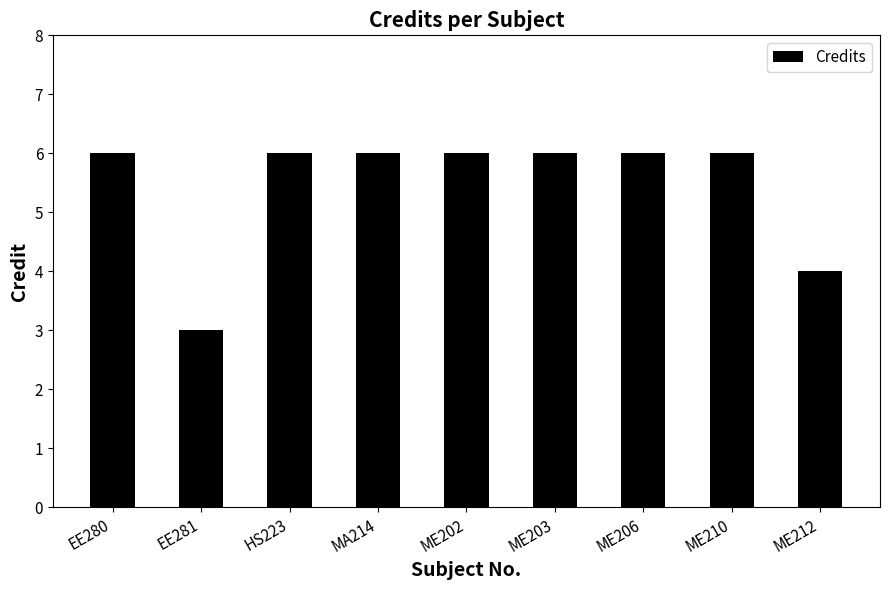

Reading left to right, what are all the values shown in this chart?

6	3	6	6	6	6	6	6	4